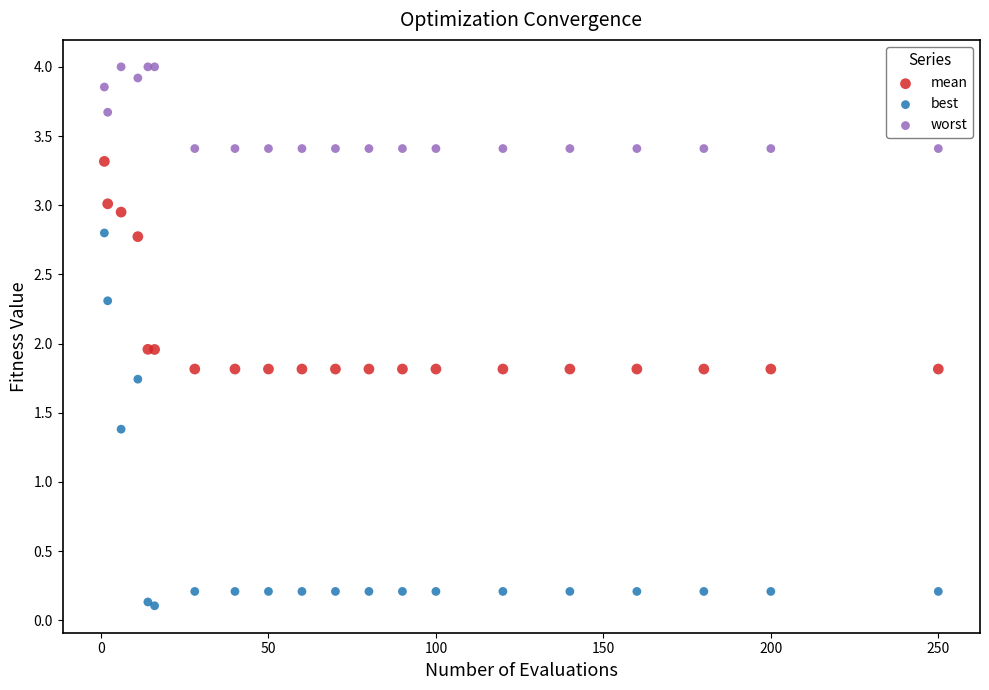

Which series reaches the minimum Y coordinate?

best